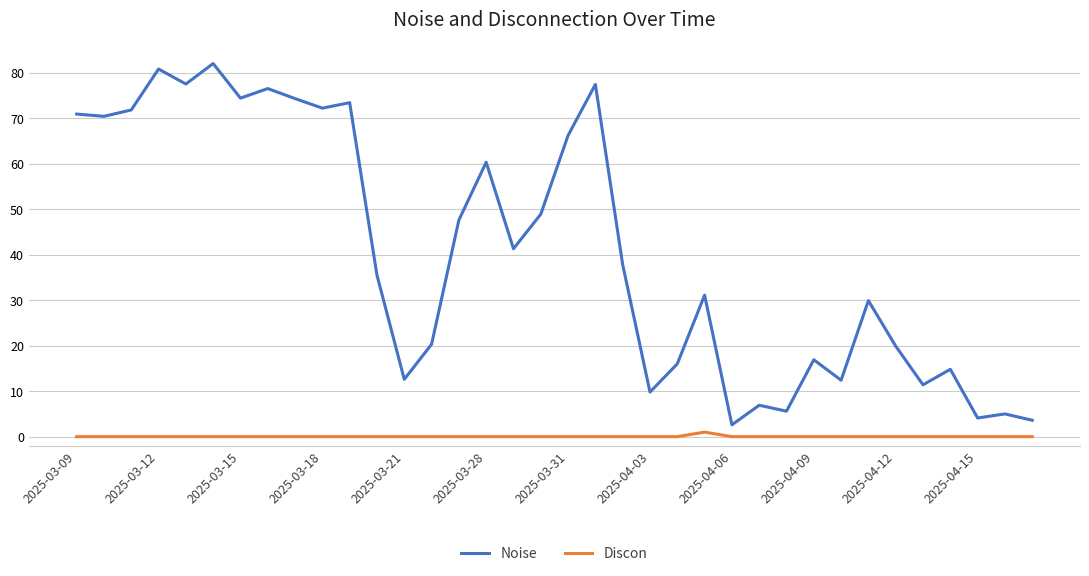

In Discon, how many points are higher than both neighbors (excluding endpoints)?

1